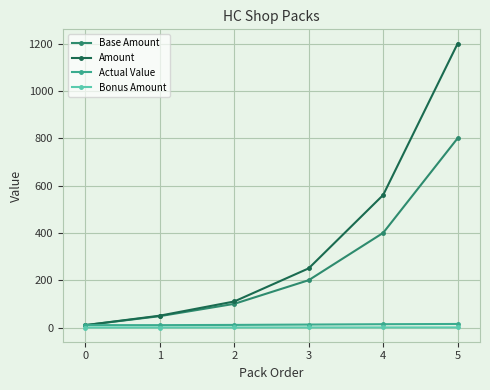

True or false: Amount has more than 1 interior local peaks.

False